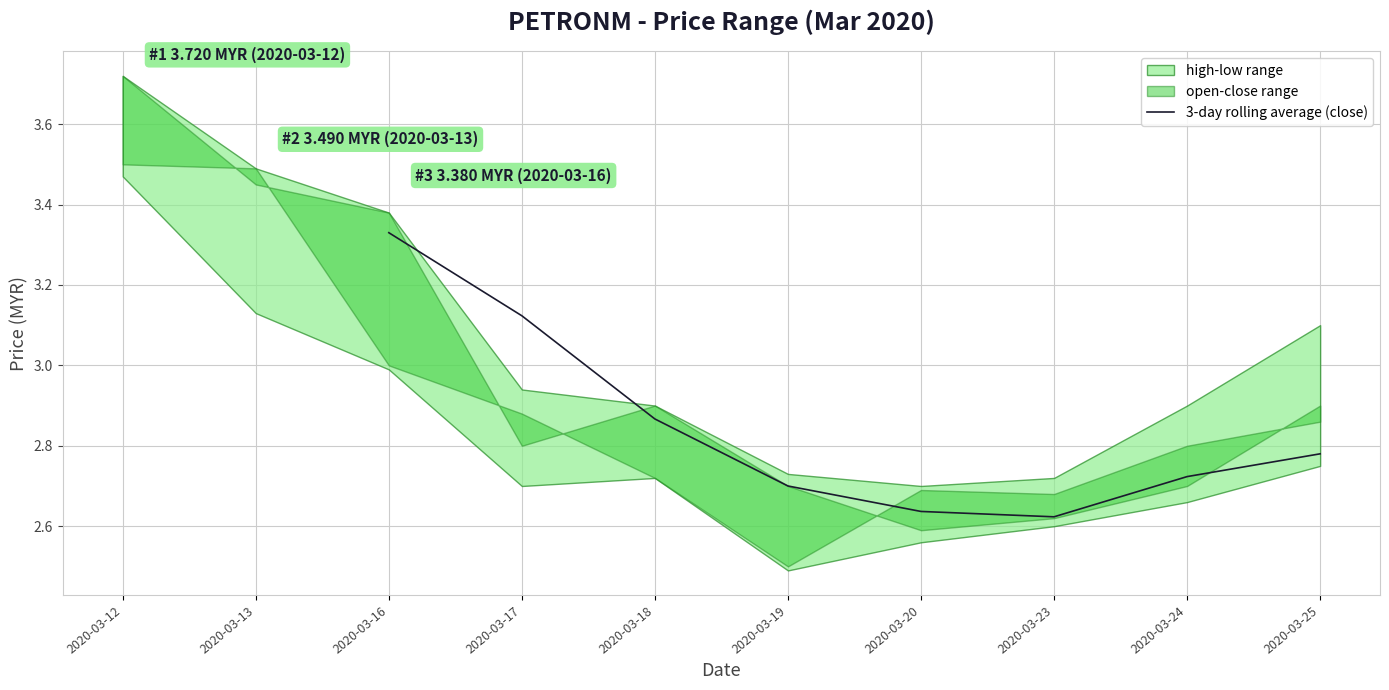

Is this an area chart (filled region under the line)?

No